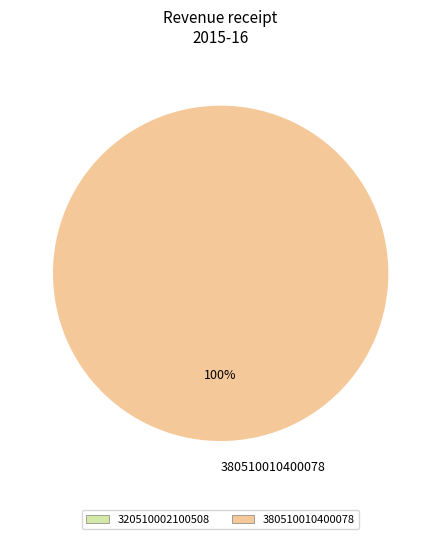

Which category accounts for the majority?

380510010400078